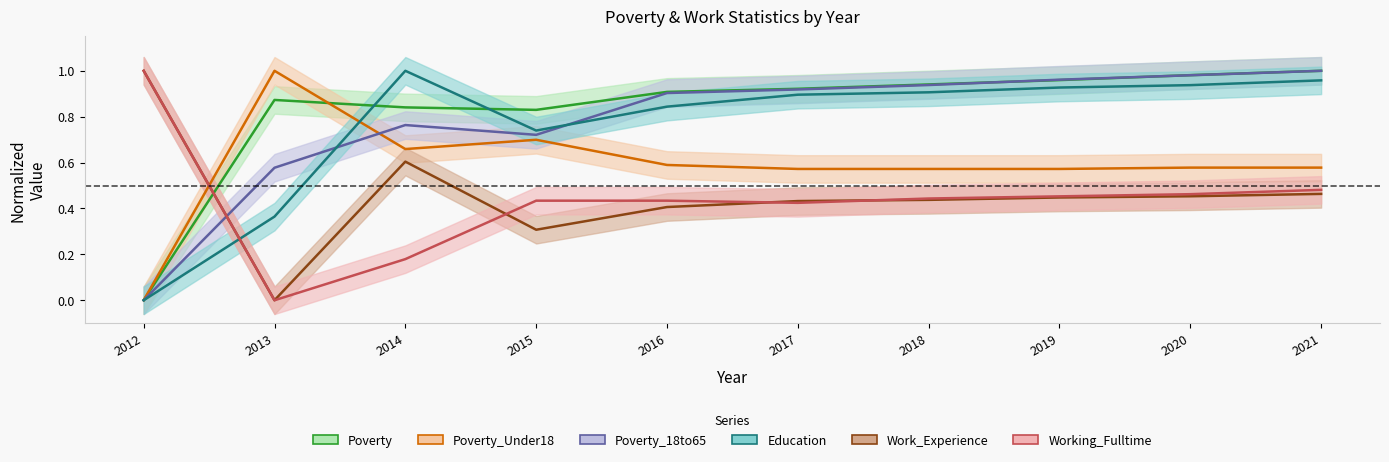

Is the value of Poverty_Under18 at 2021 greater than the value of Education at 2018?

No